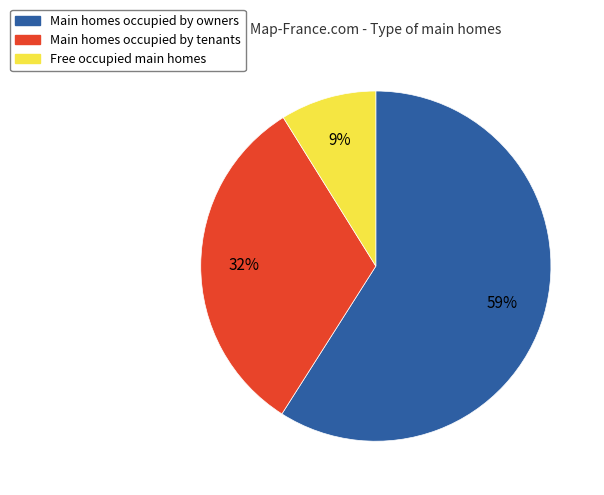

How many segments does this pie chart have?

3